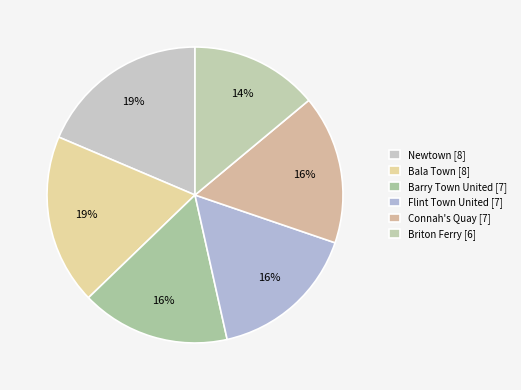

How many segments does this pie chart have?

6